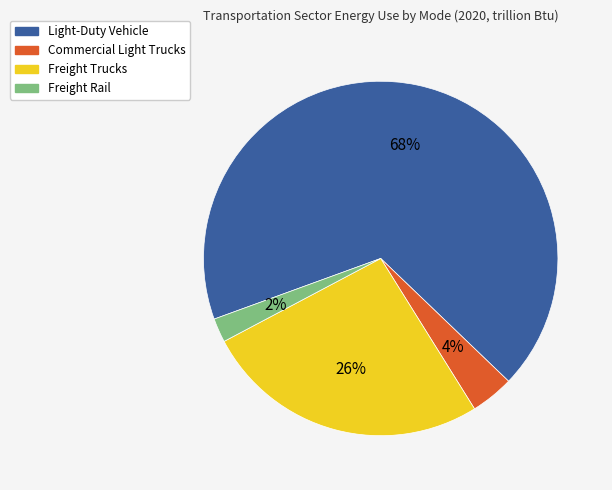

Count the number of slices in the pie.

4